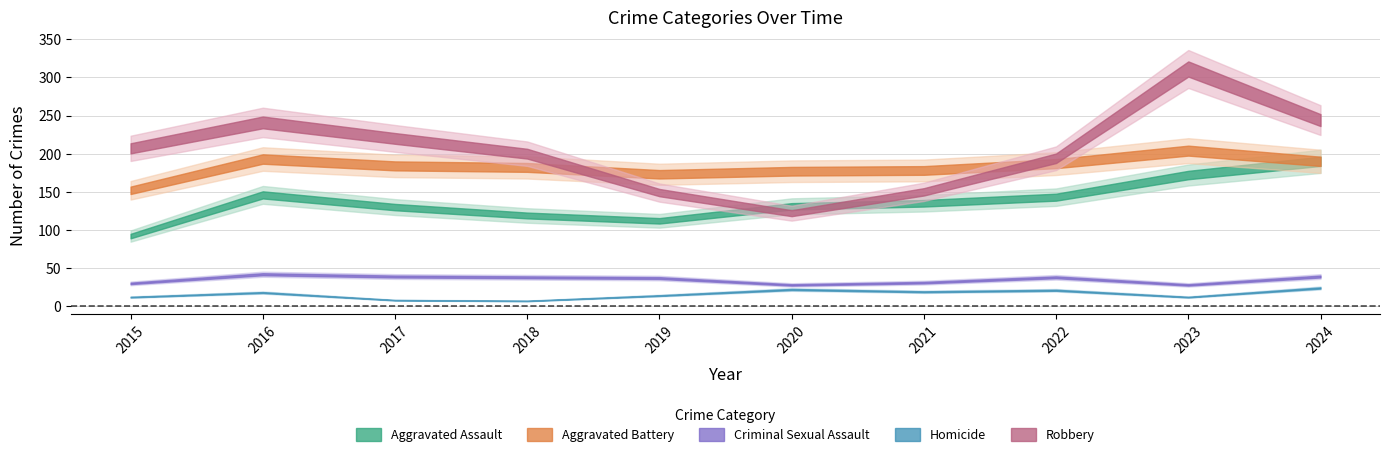

Where is Homicide nearest to the value 15?

2019